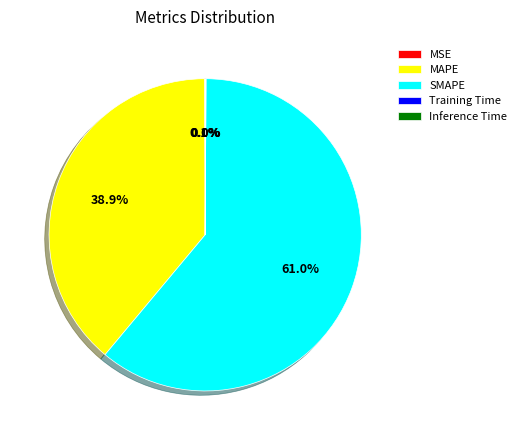

To the nearest percent, what is the difference between the largest and smallest slice percentages?

61%